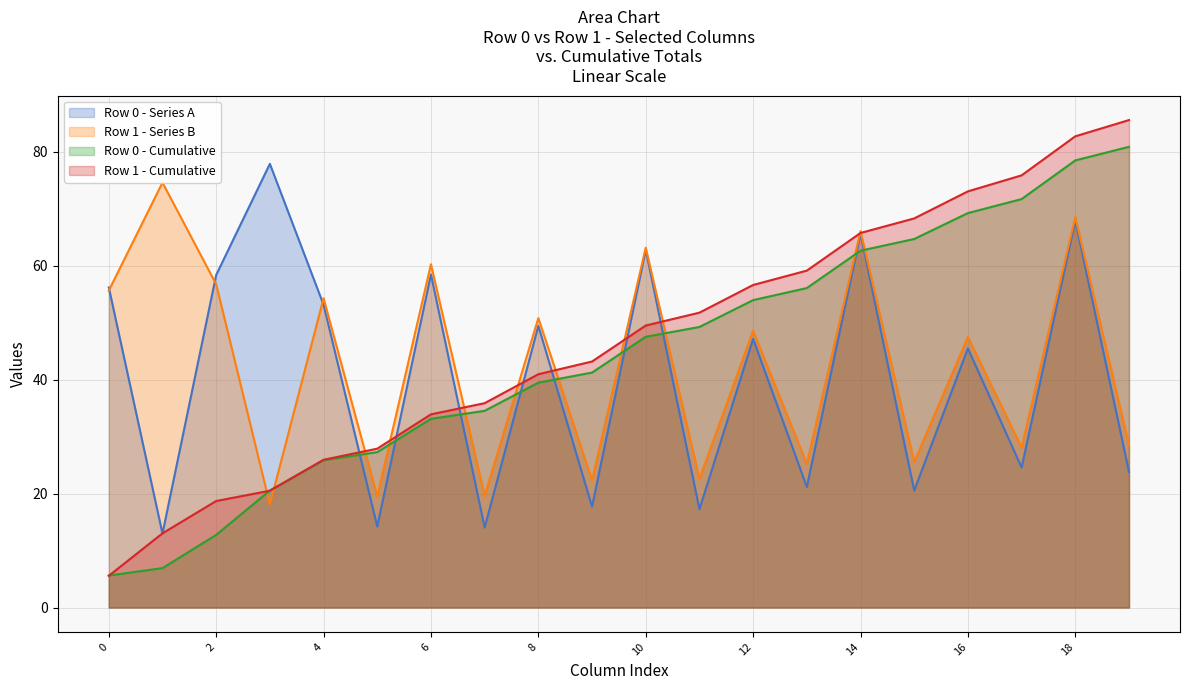

After their last crossing, which series has the higher values: Row 0 - Series A or Row 0 - Cumulative?

Row 0 - Cumulative